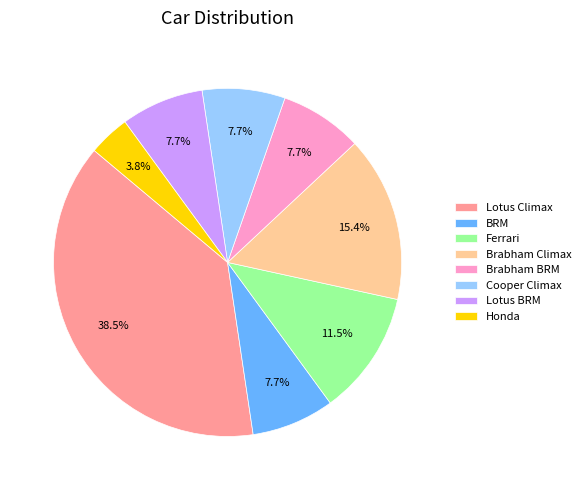

Which slice is the largest?

Lotus Climax